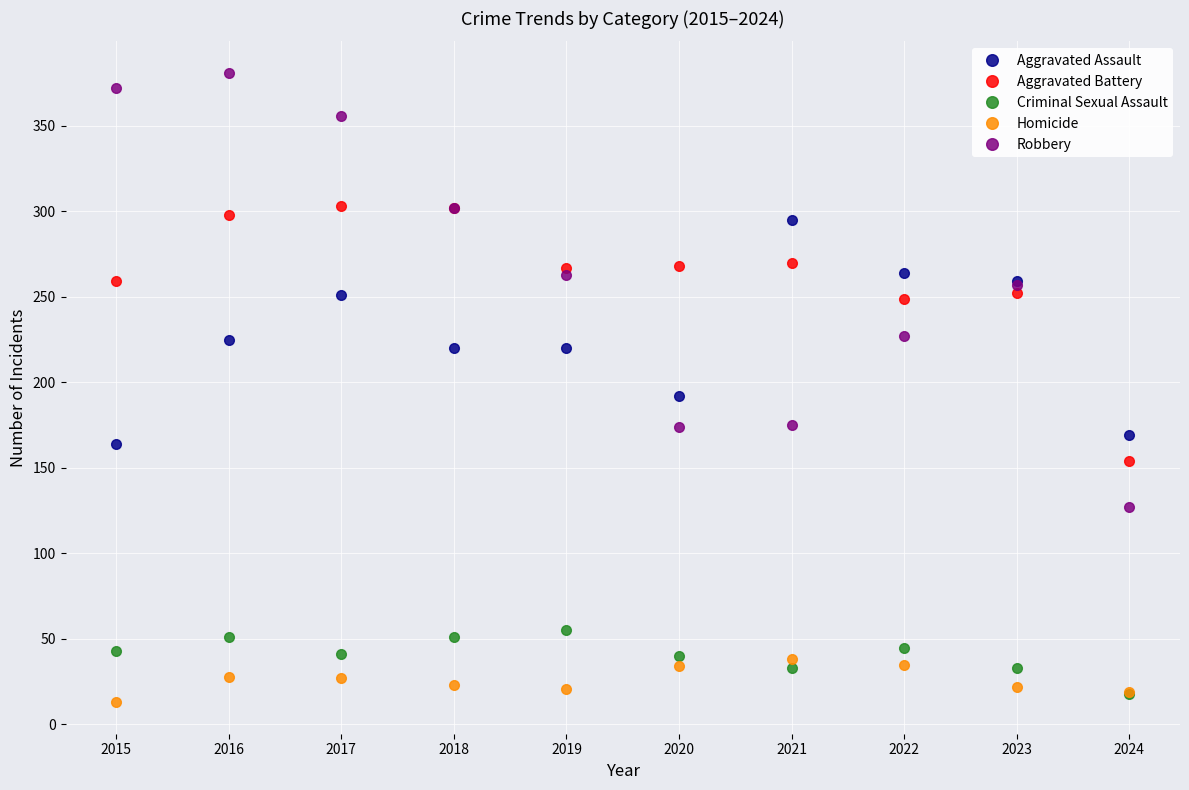

Between 2015 and 2022, which series saw the biggest shift?

Robbery